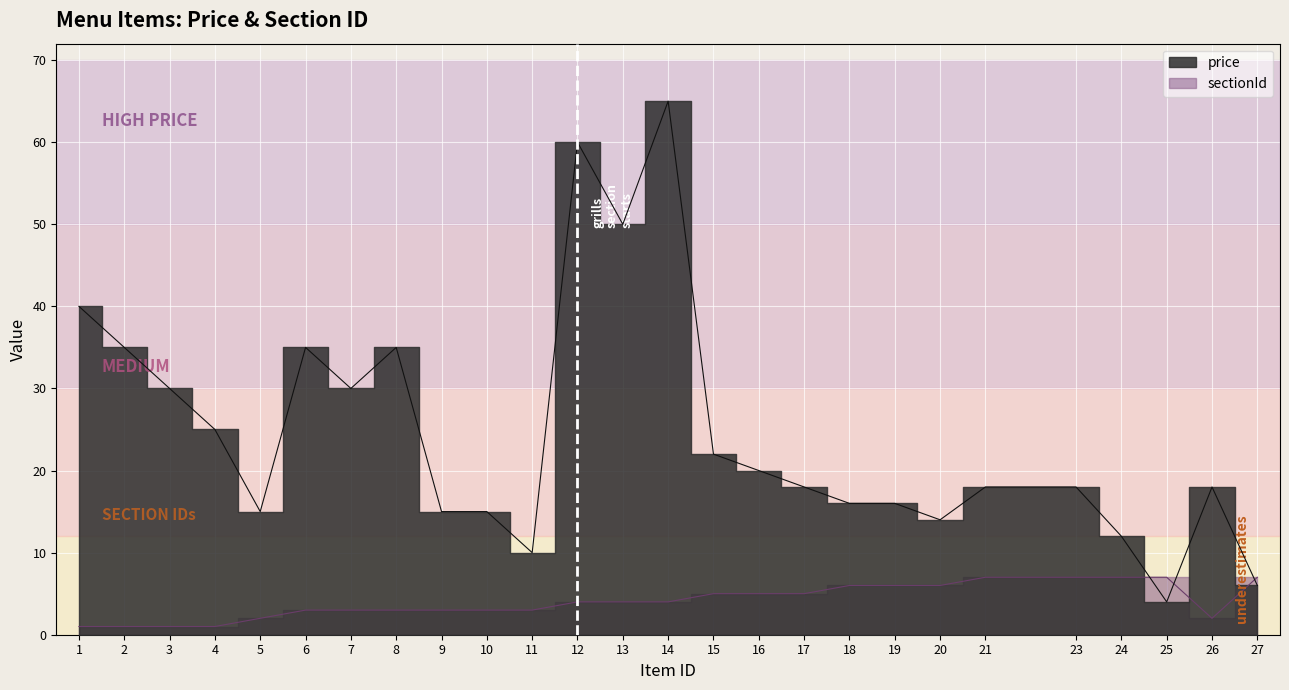

What is the difference between the highest and lowest values at 7?

27